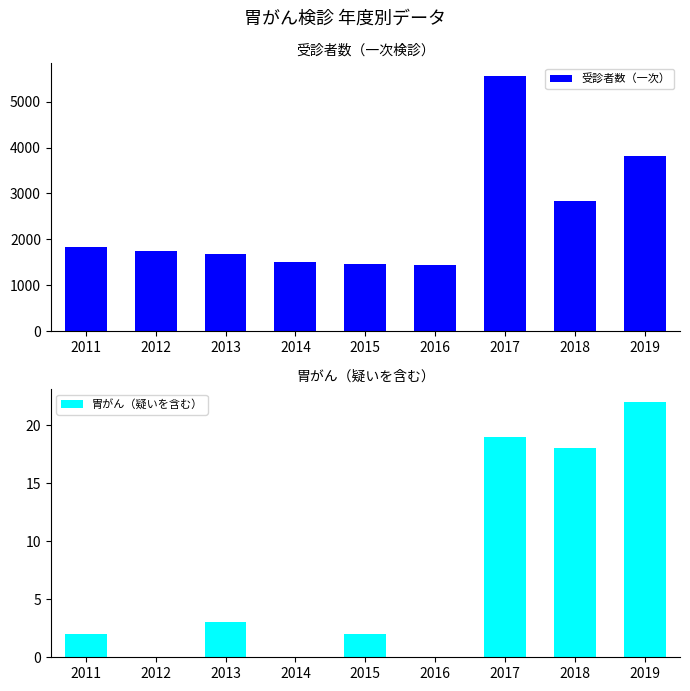

What is the maximum value shown in the chart?

5556